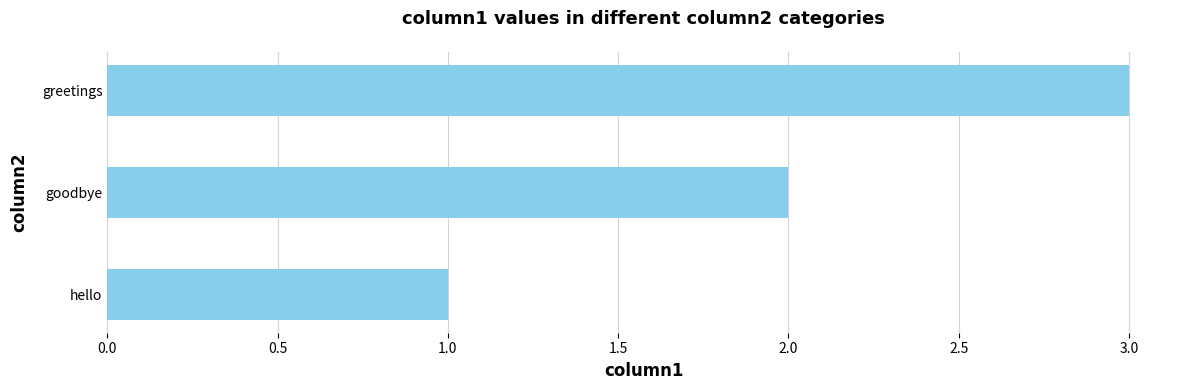

Where is the data nearest to the value 2?

goodbye